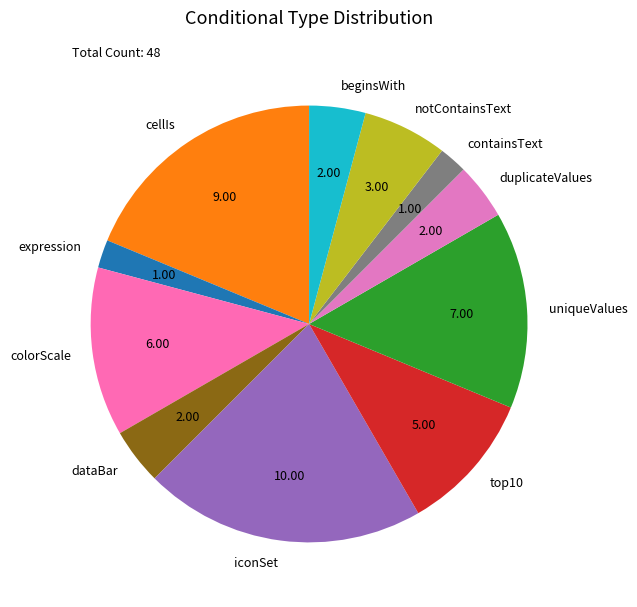

Which slice is the largest?

iconSet